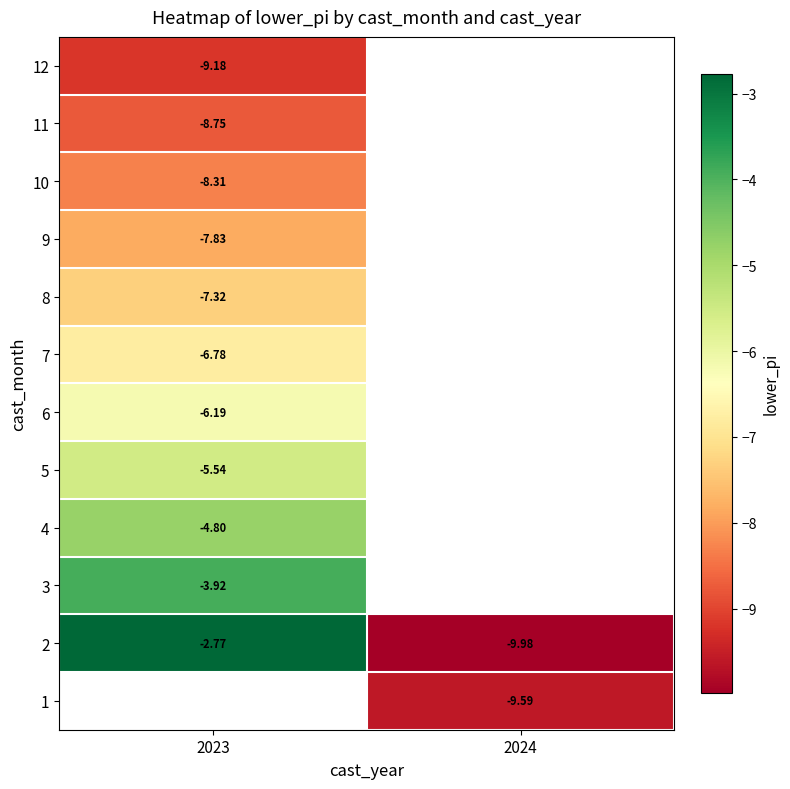

Is the value of 1 at 2024 greater than the value of 12 at 2024?

No